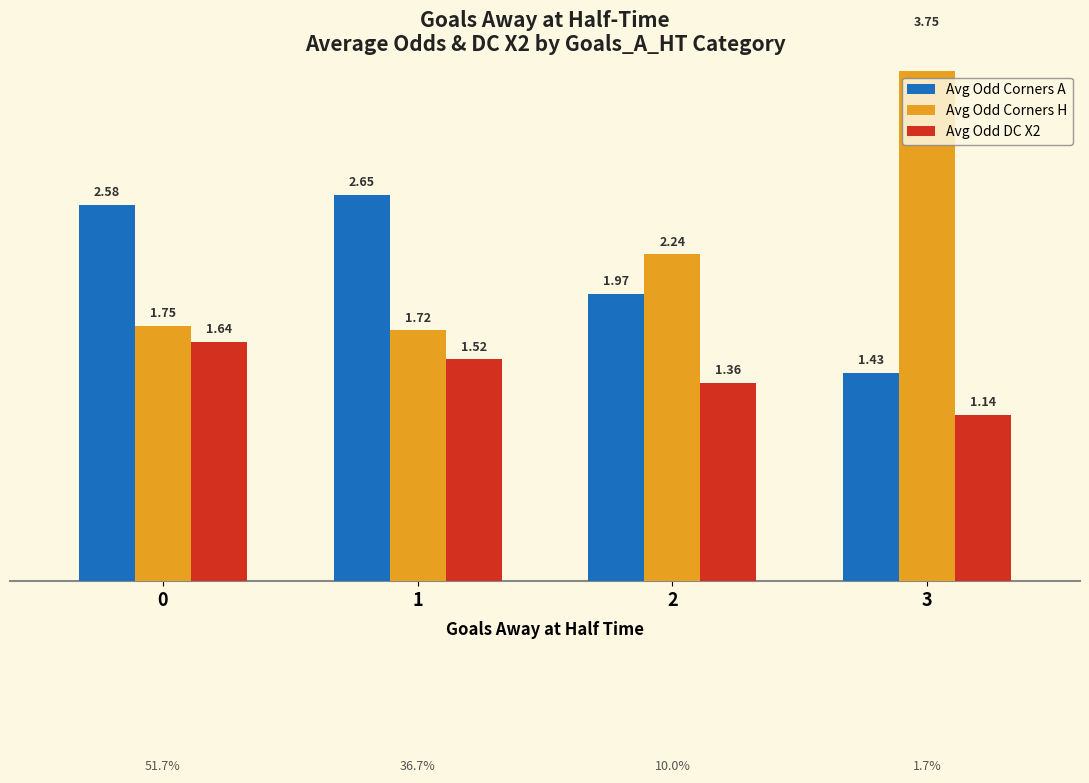

Are the bars horizontal?

No